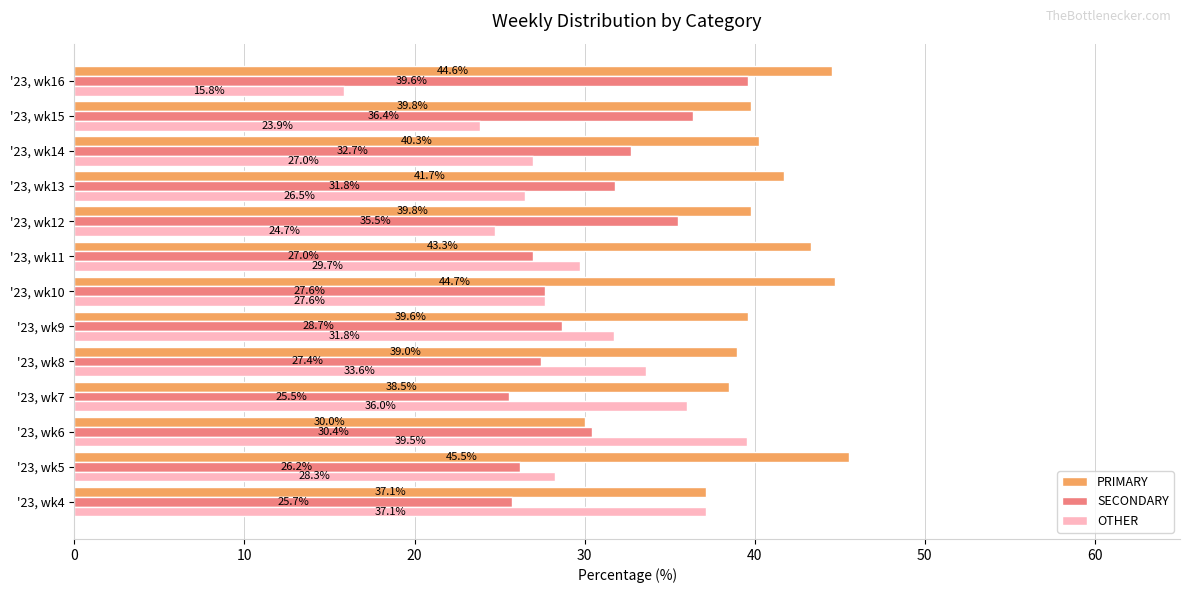

What is the spread (max minus min) of values at '23, wk4?

11.4